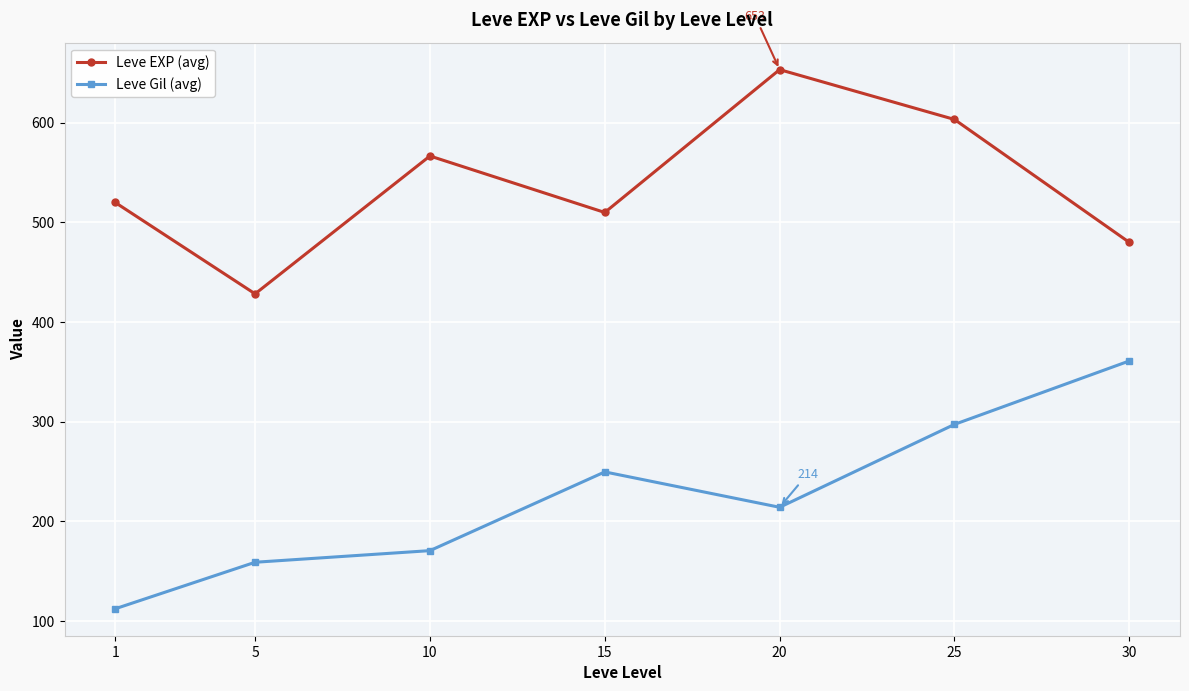

True or false: Leve Gil (avg) has a value of 361.0 at 30.

True